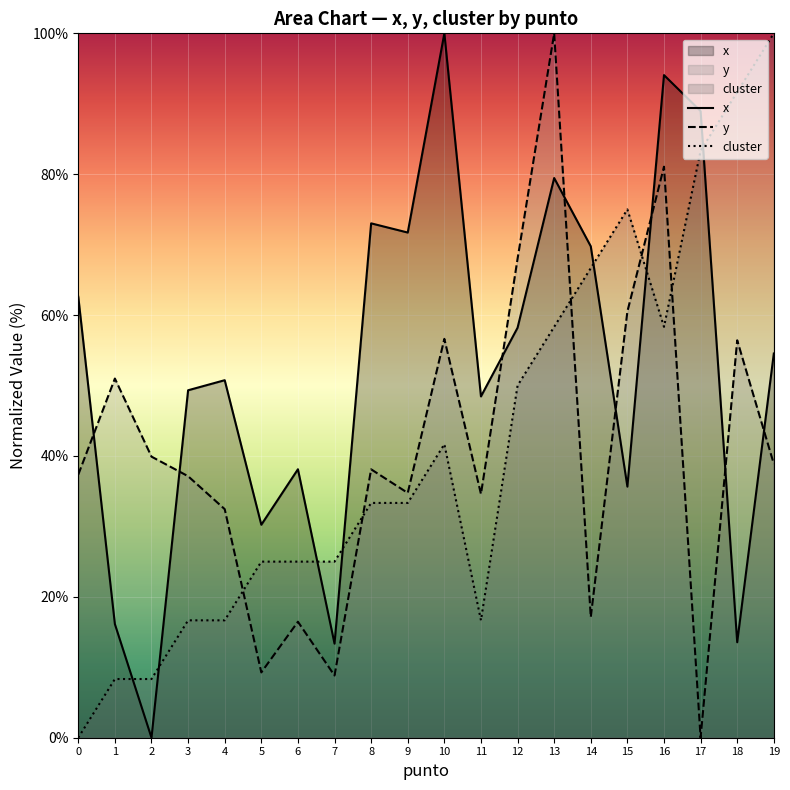

The x series shows 94.1 at 16. True or false?

True